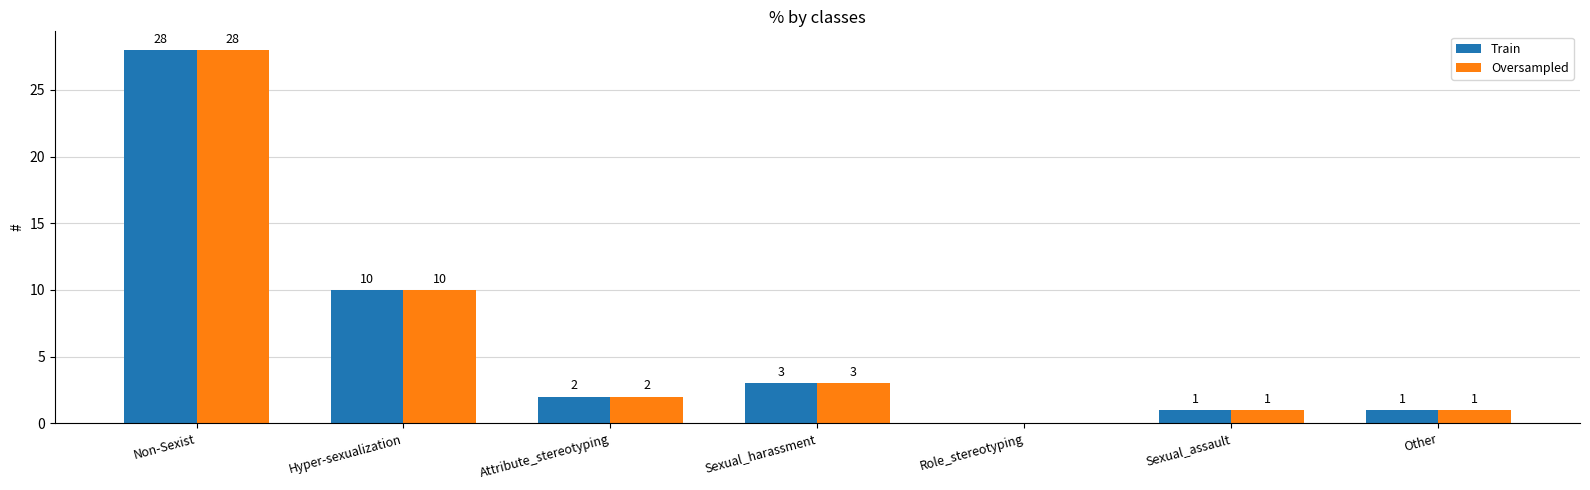

What is the difference between the Train values at Sexual_assault and Attribute_stereotyping?

1